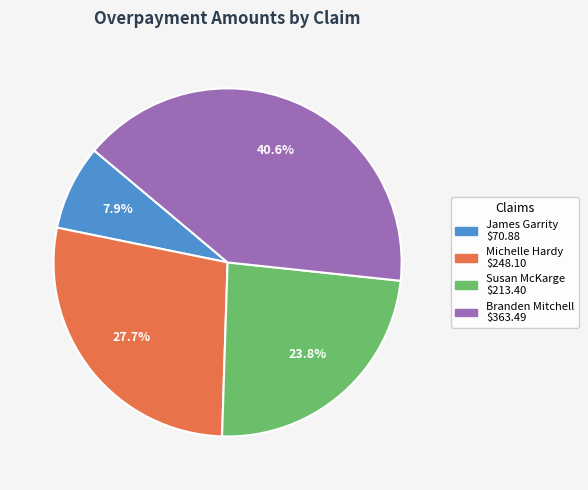

Is there any slice that represents more than half of the pie?

No